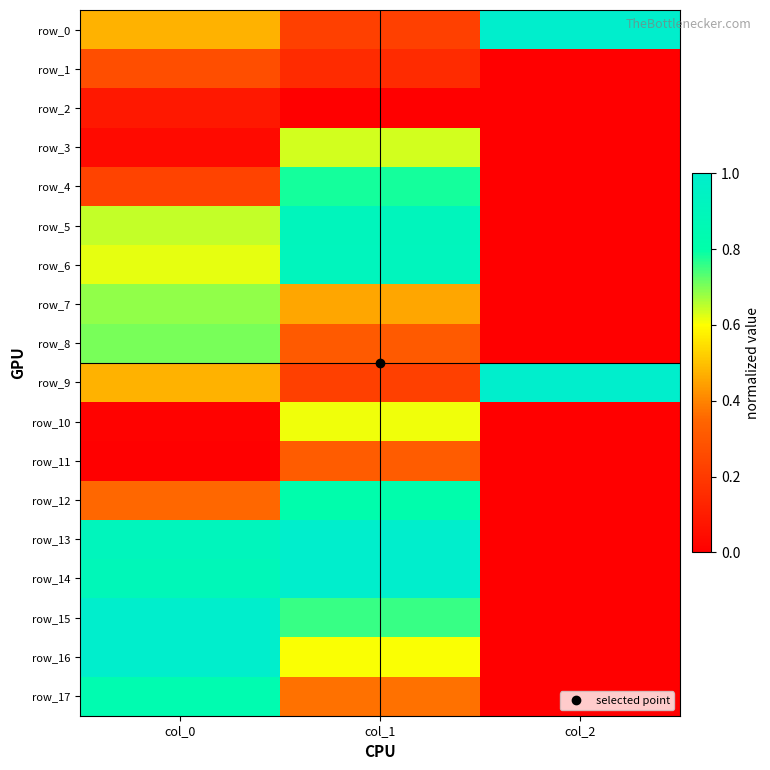

The value of row_0 at col_2 is 1.0. True or false?

True